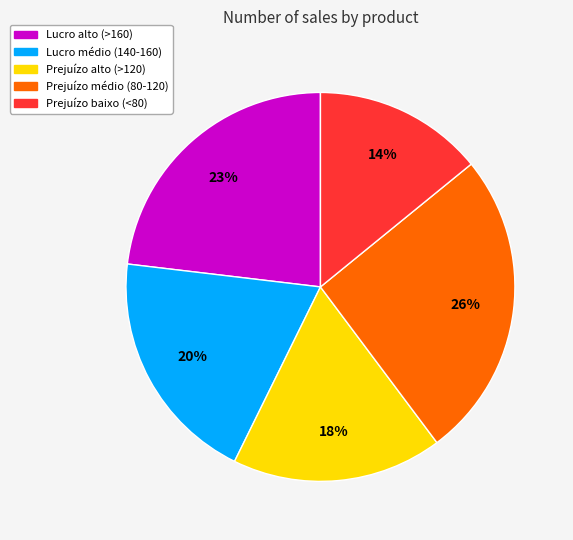

How many slices are in this pie chart?

5